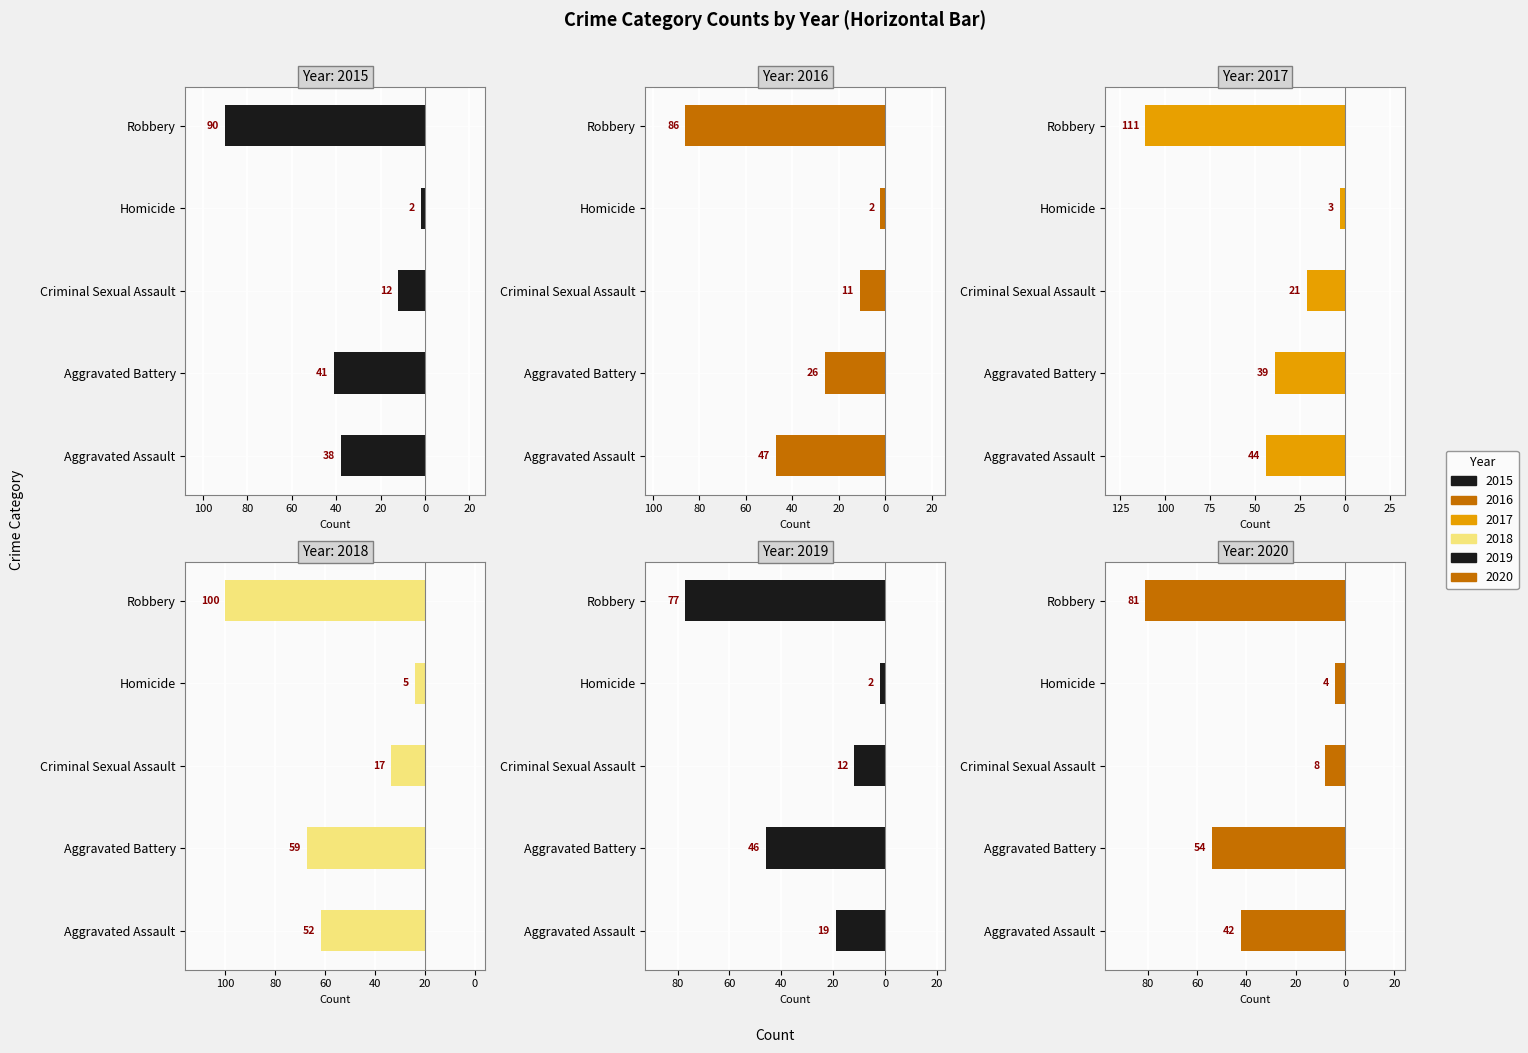

What is the smallest value displayed?

-111